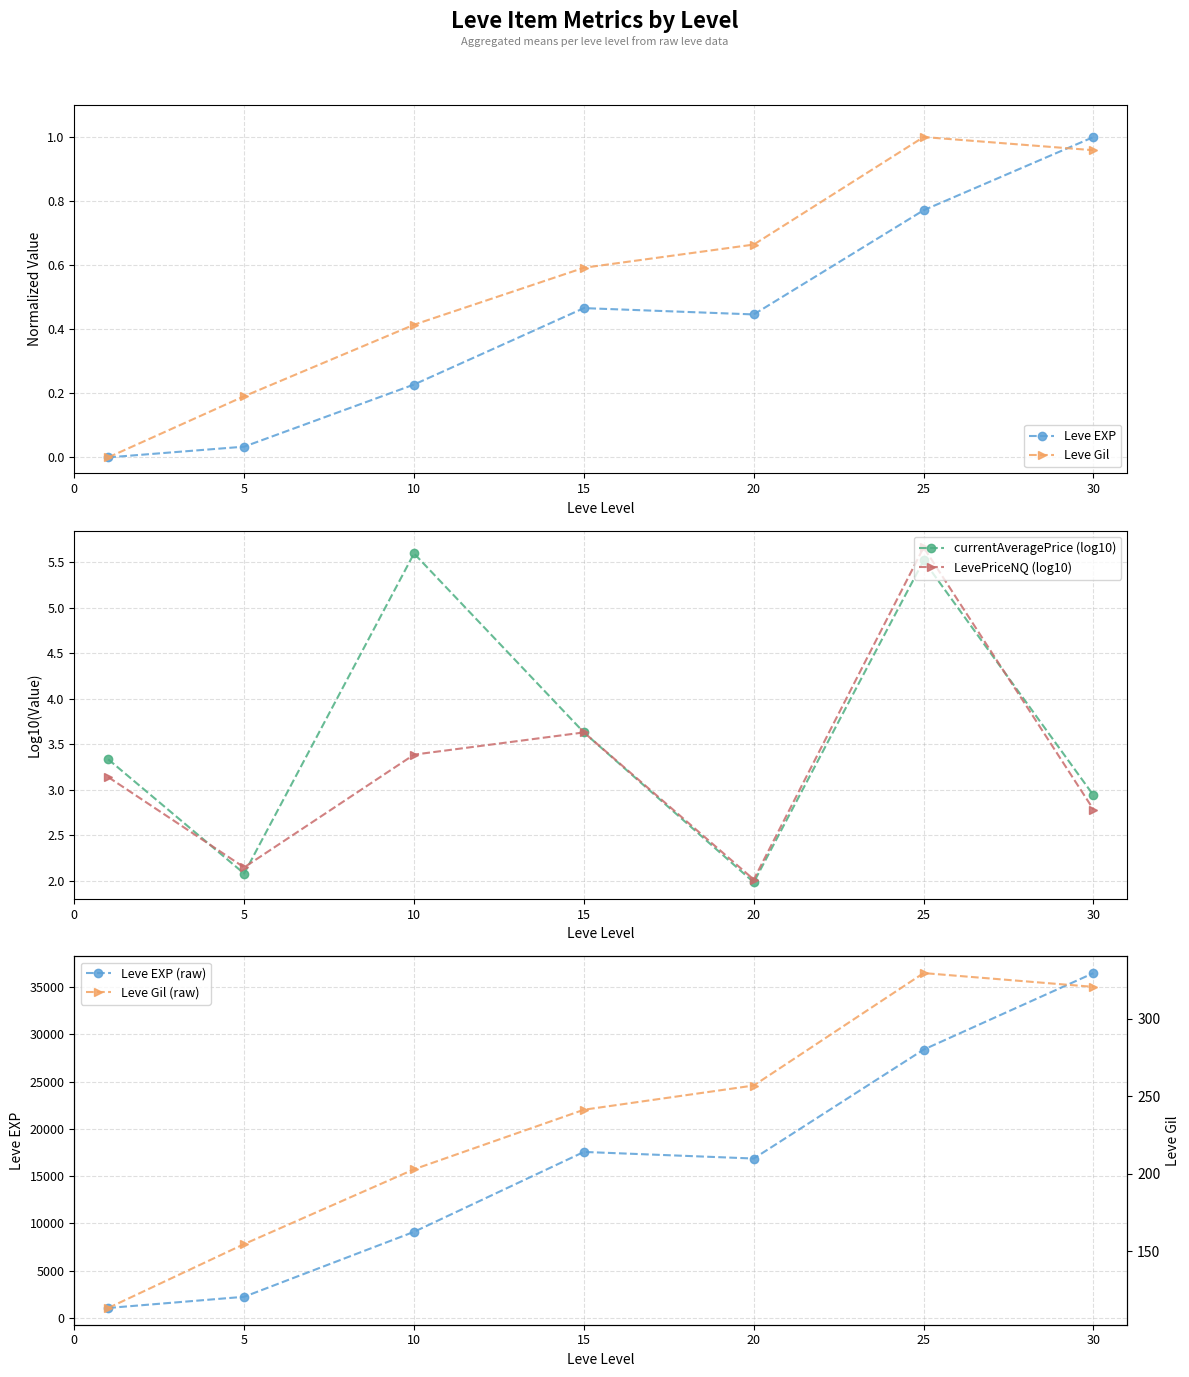

What is the difference between the maximum and minimum values in the Leve Gil (raw) series?

216.5